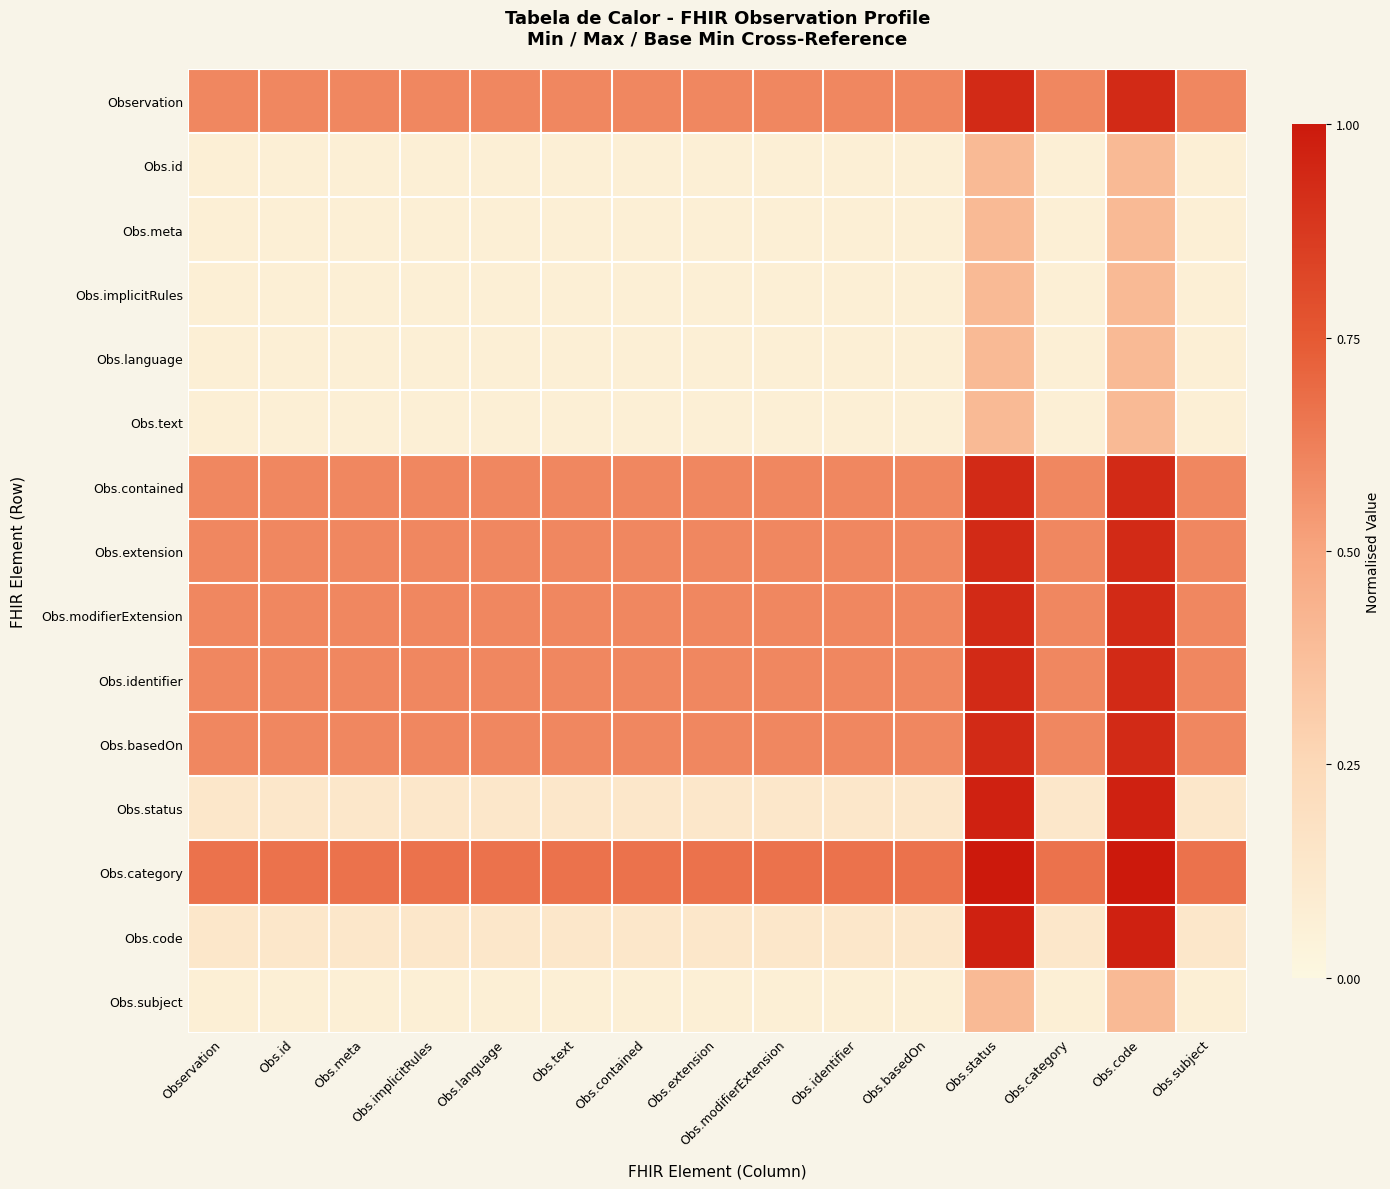

At which category is the sum across all series the highest?

Obs.status